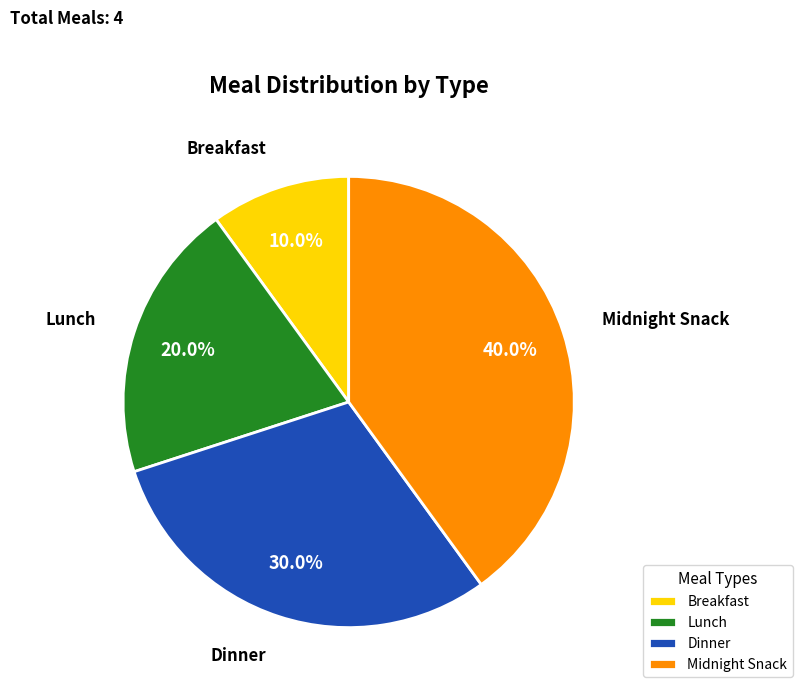

True or false: Breakfast accounts for 10% of the total.

True